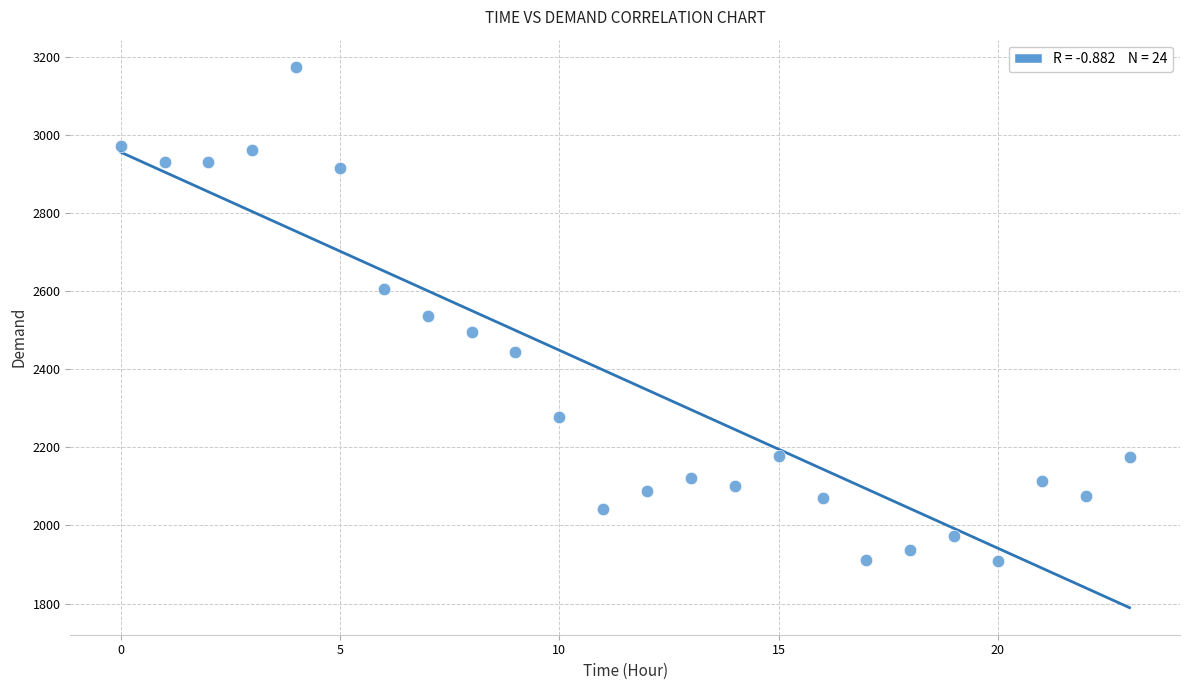

What is the range of Y values (max minus min)?

1265